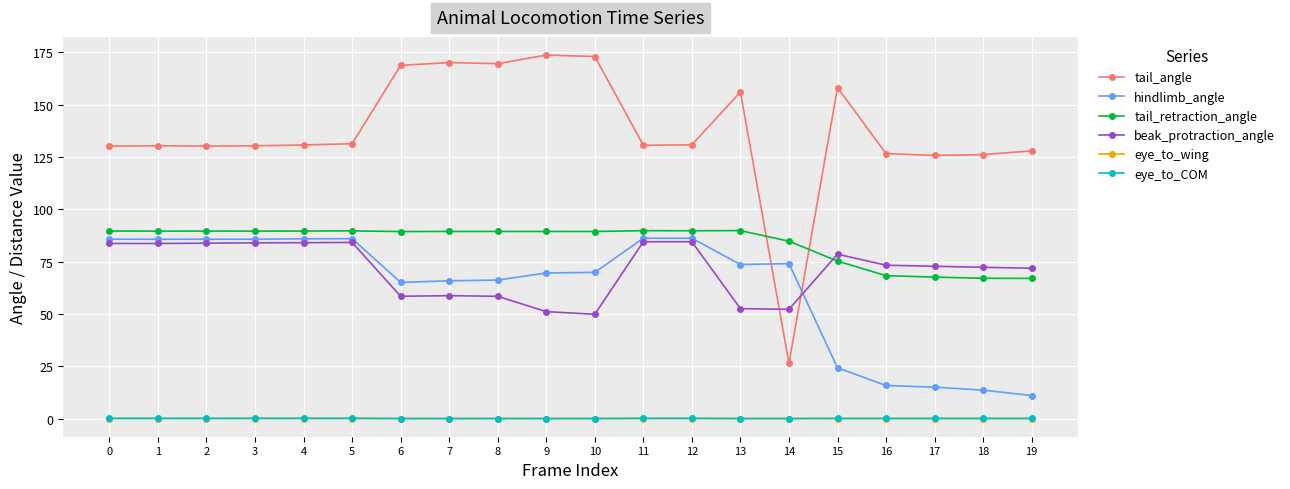

What is the lowest value of the beak_protraction_angle series?

49.9